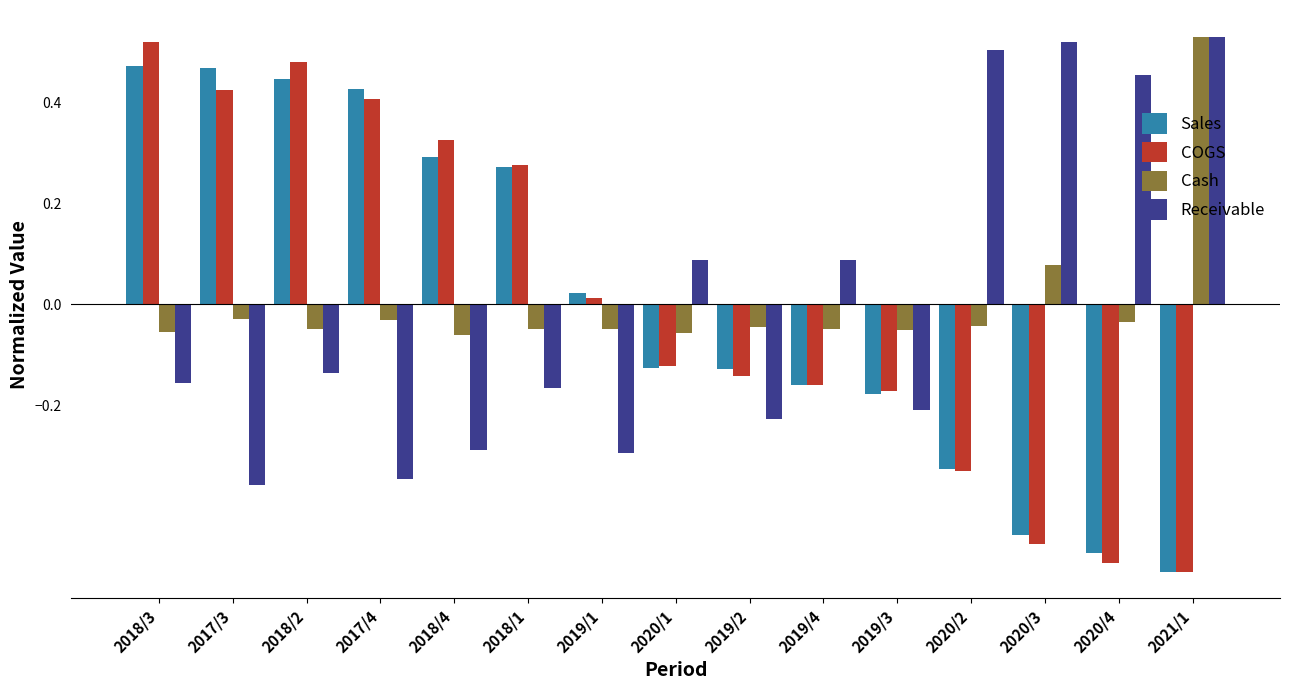

At how many categories does at least one series exceed 0?

13